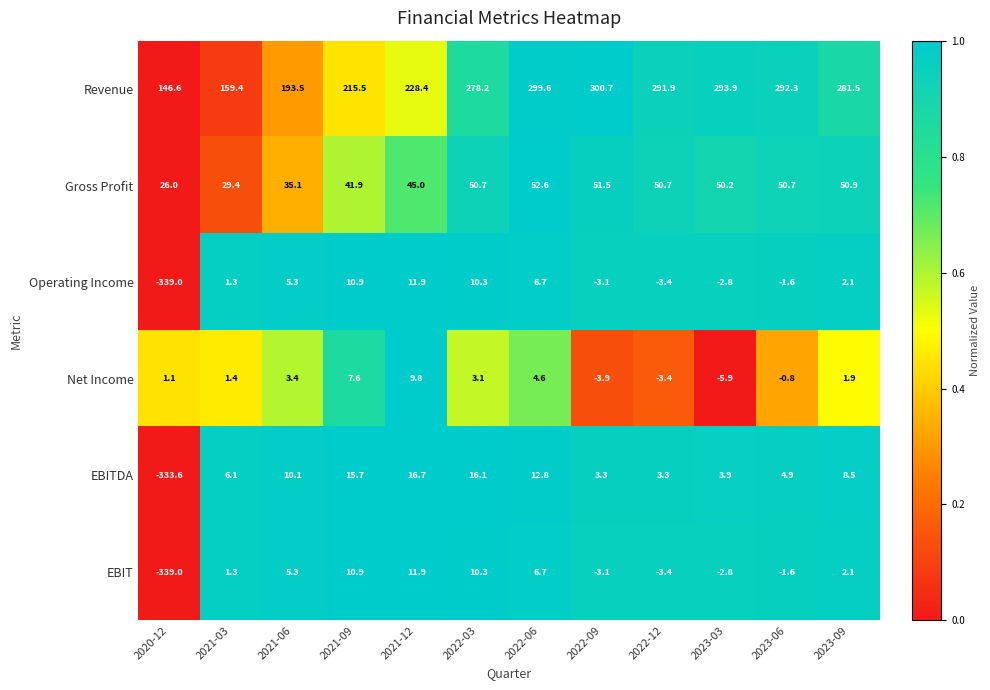

How many data points does each series have?

12